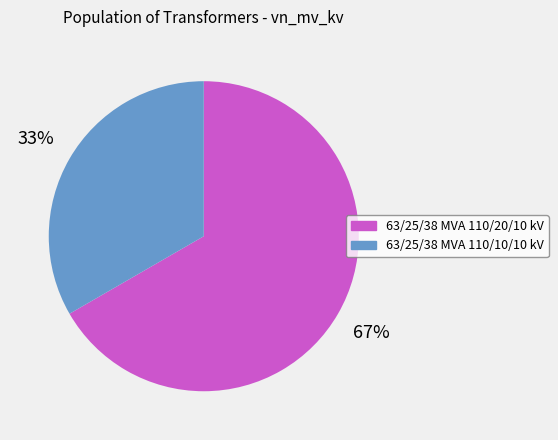

To the nearest percent, what portion does 63/25/38 MVA 110/20/10 kV represent?

67%